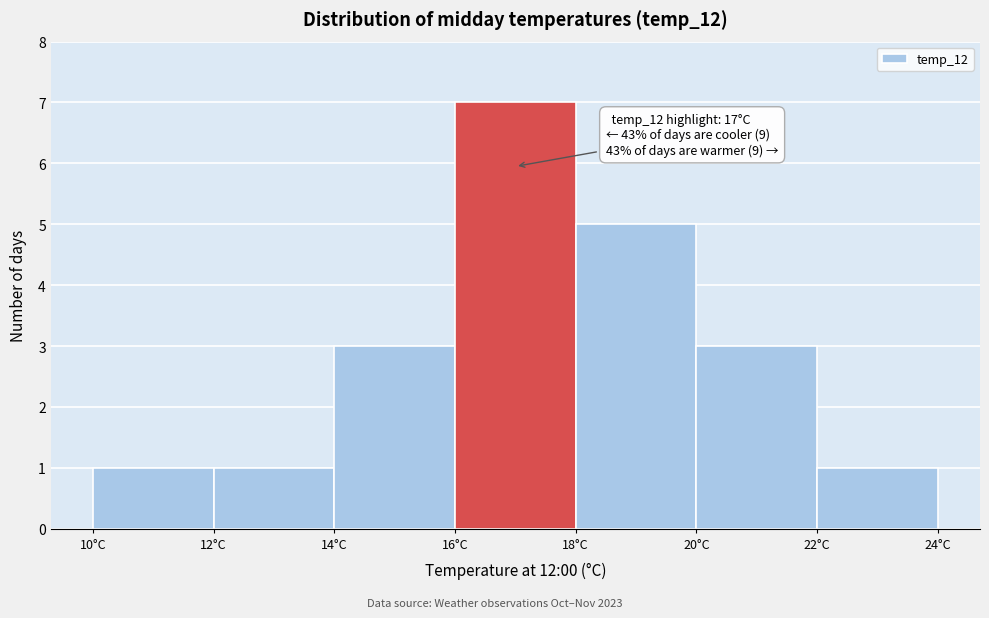

Which range on the x-axis has the tallest bar?

16 to 18